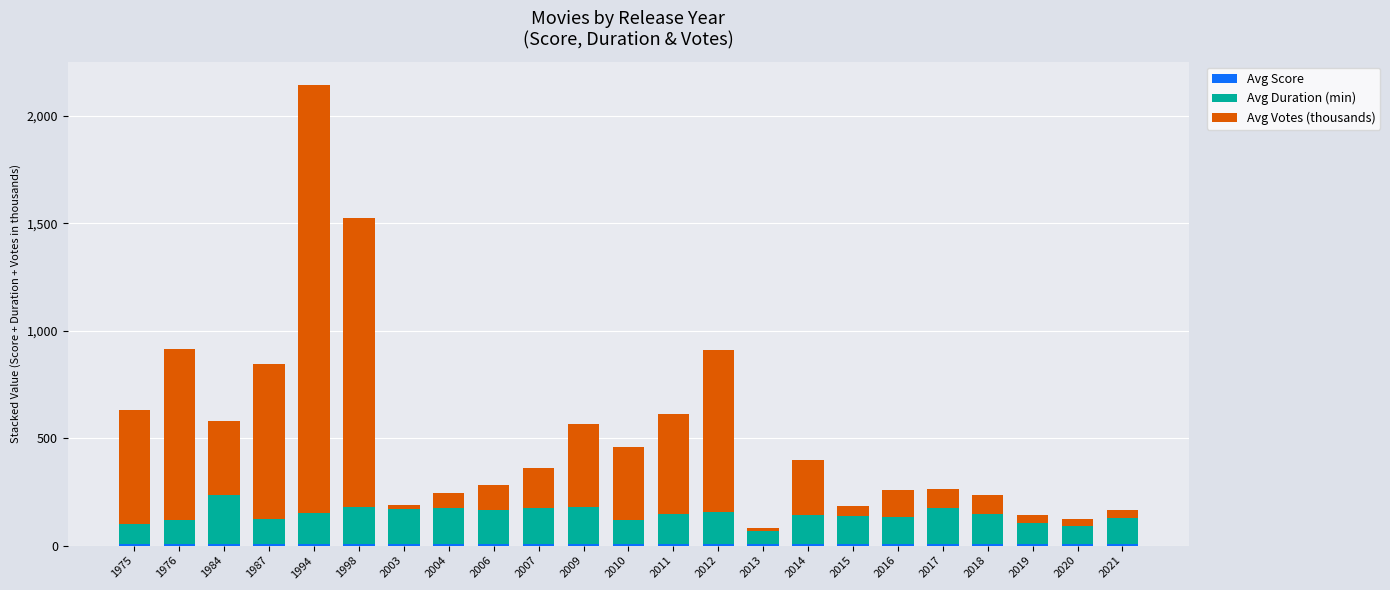

What is the total value across all series at 2019?

144.5